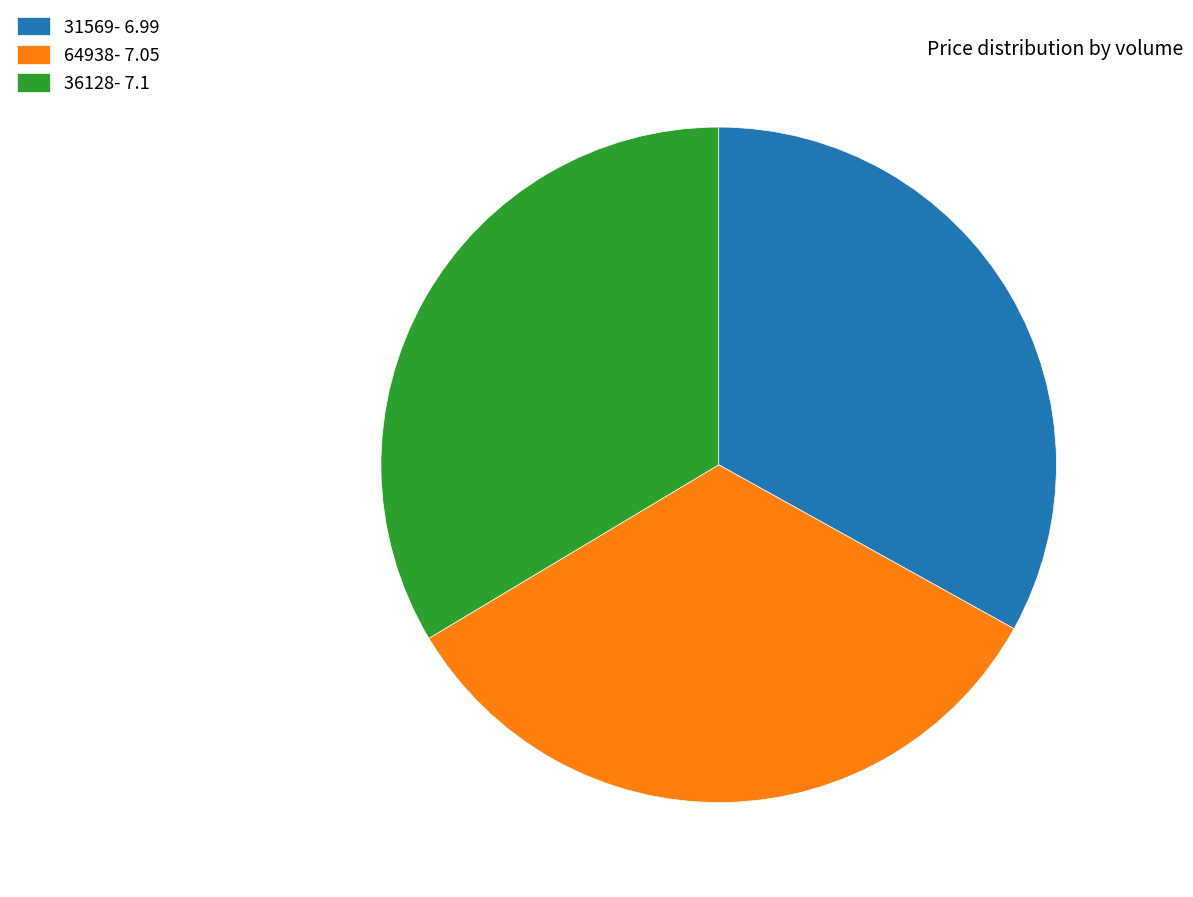

Between 36128 and 31569, which is larger?

36128